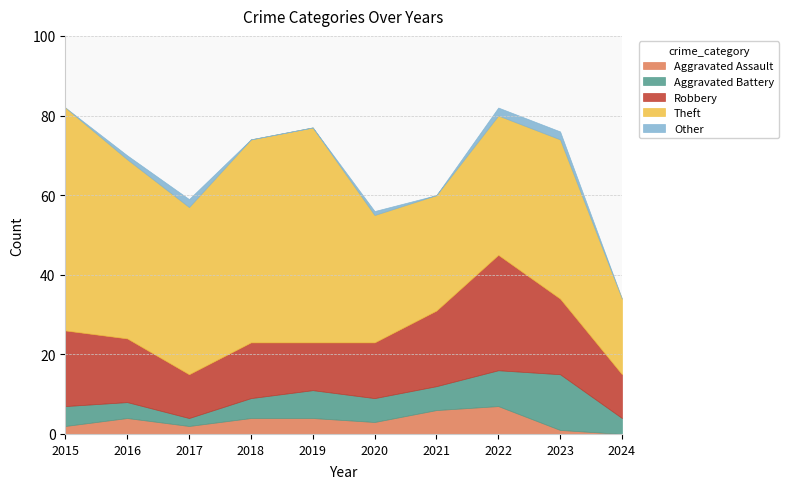

Rank the series at 2017 from highest to lowest value.

Theft, Robbery, Aggravated Assault, Aggravated Battery, Other